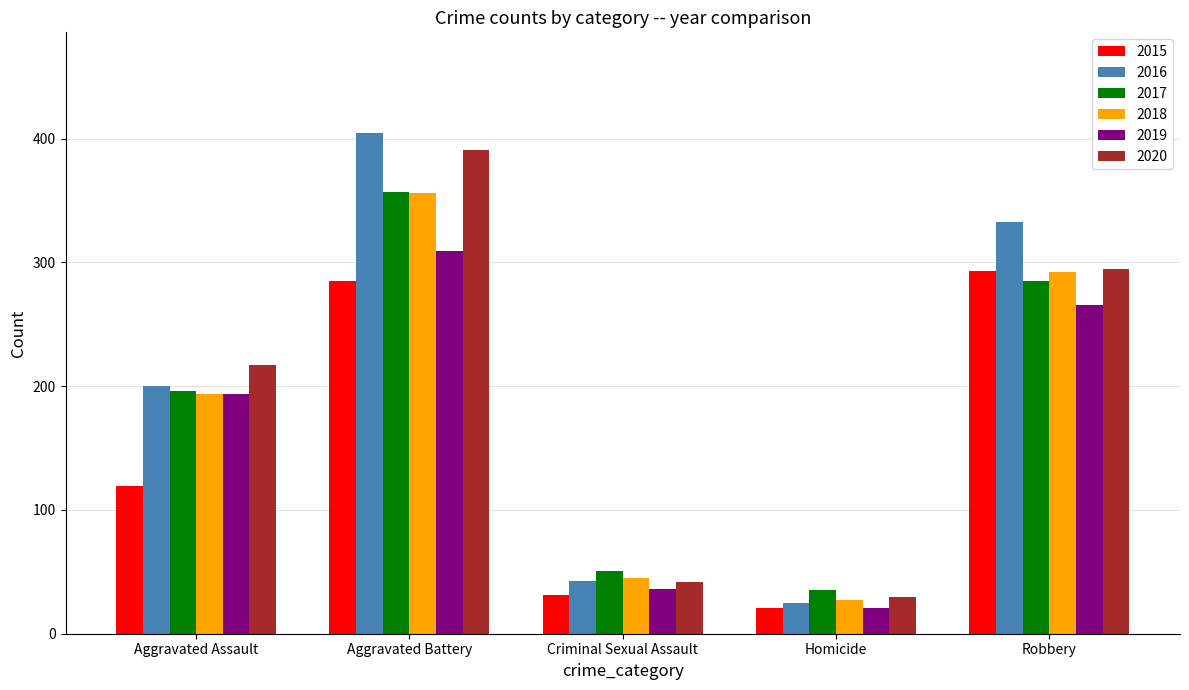

Is the value of 2019 at Criminal Sexual Assault greater than the value of 2016 at Aggravated Battery?

No